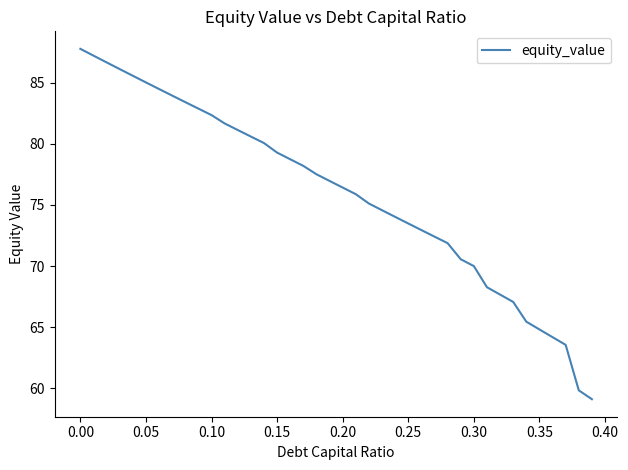

What is the smallest value displayed?

59.1